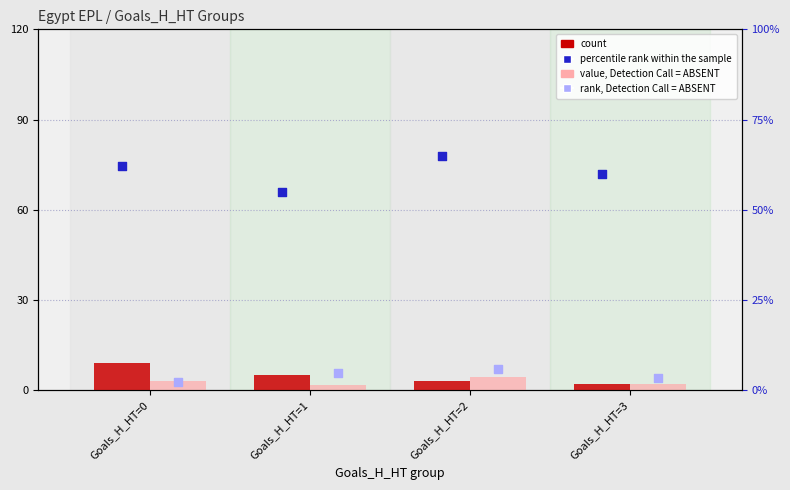

What is the total value across all series at Goals_H_HT=2?

78.5